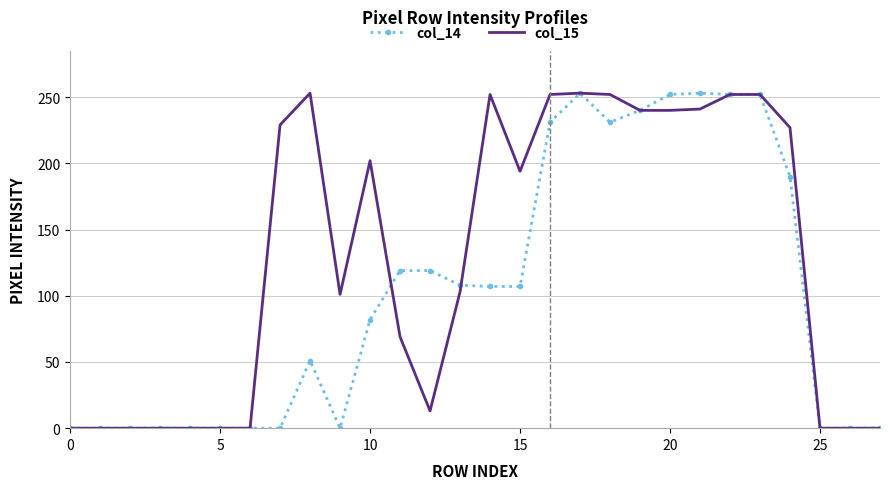

Rank the series by their average value, from highest to lowest.

col_15, col_14